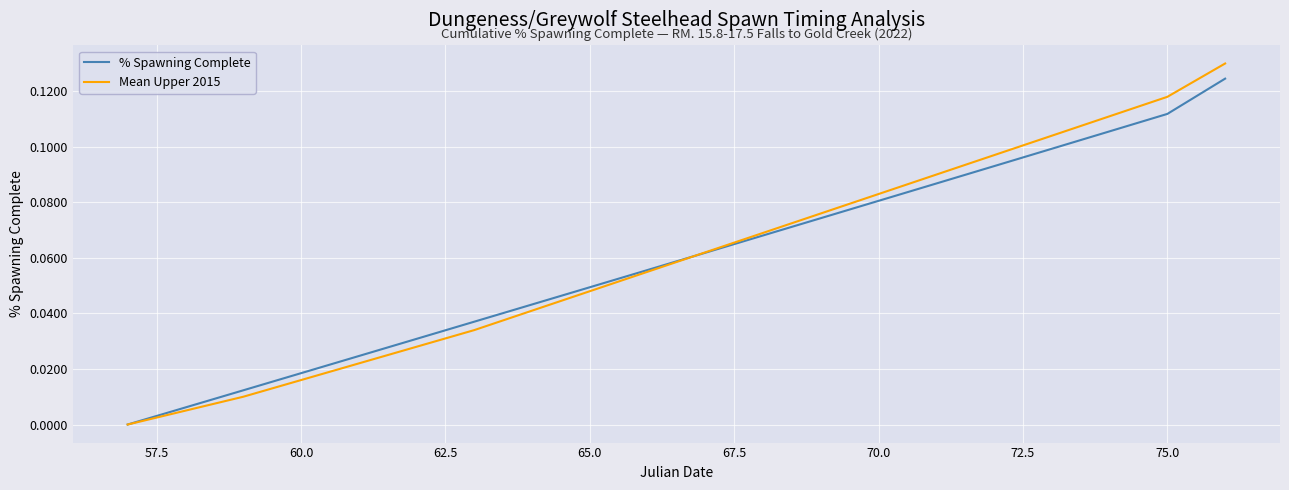

Which series has the widest spread of values?

Mean Upper 2015